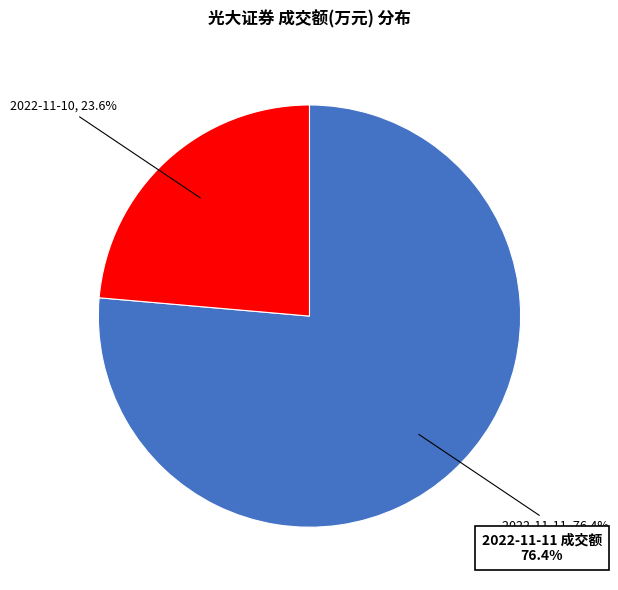

Is there any slice that represents more than half of the pie?

Yes